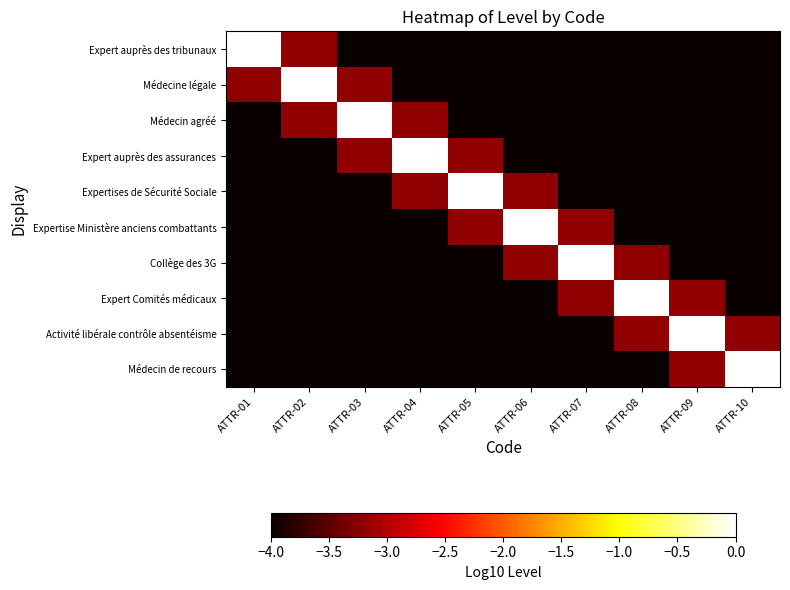

At which category does the chart reach its peak across all series?

ATTR-01